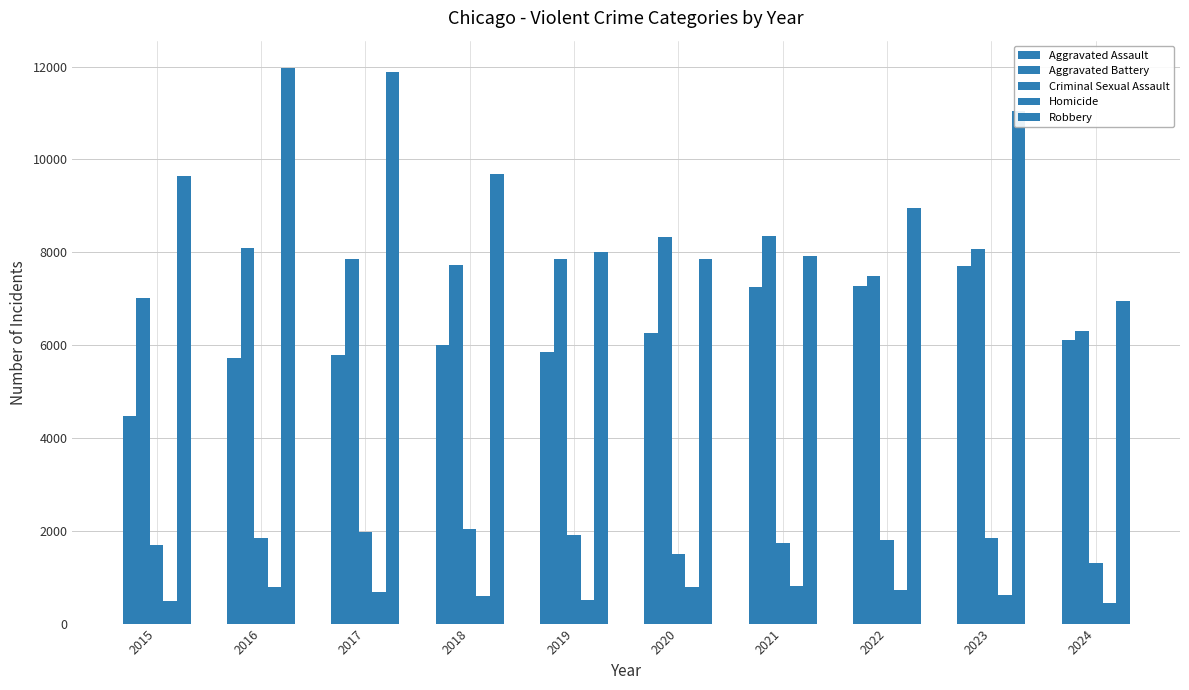

What is the difference between the highest and lowest values at 2024?

6493